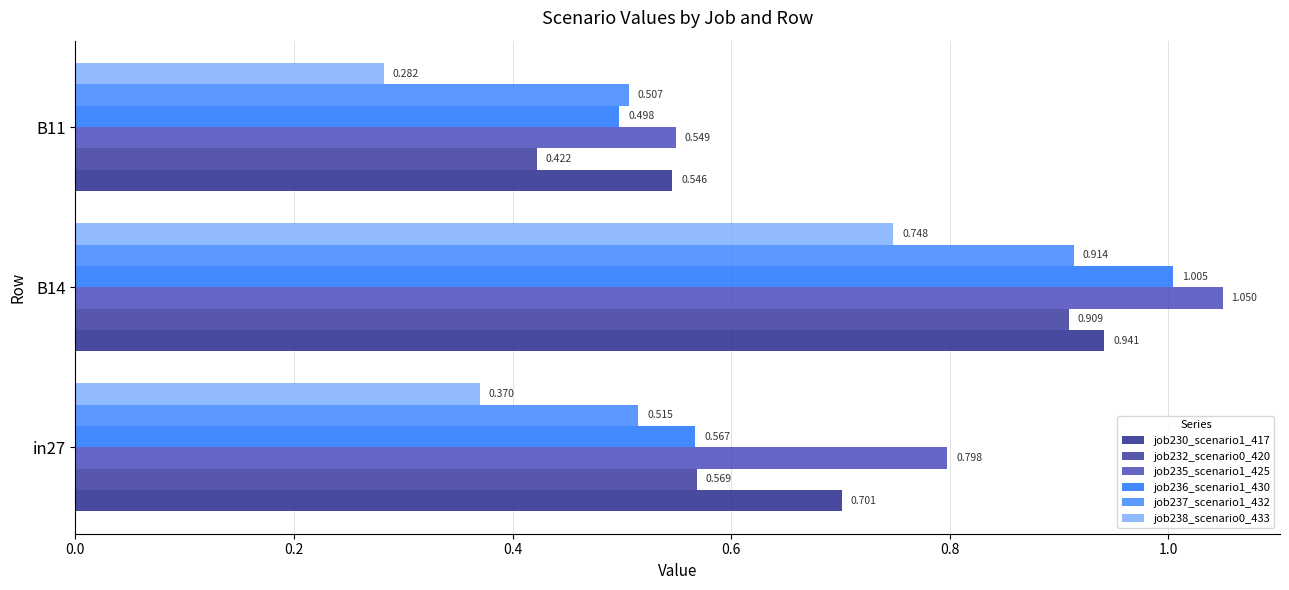

Count the number of data series in this chart.

6